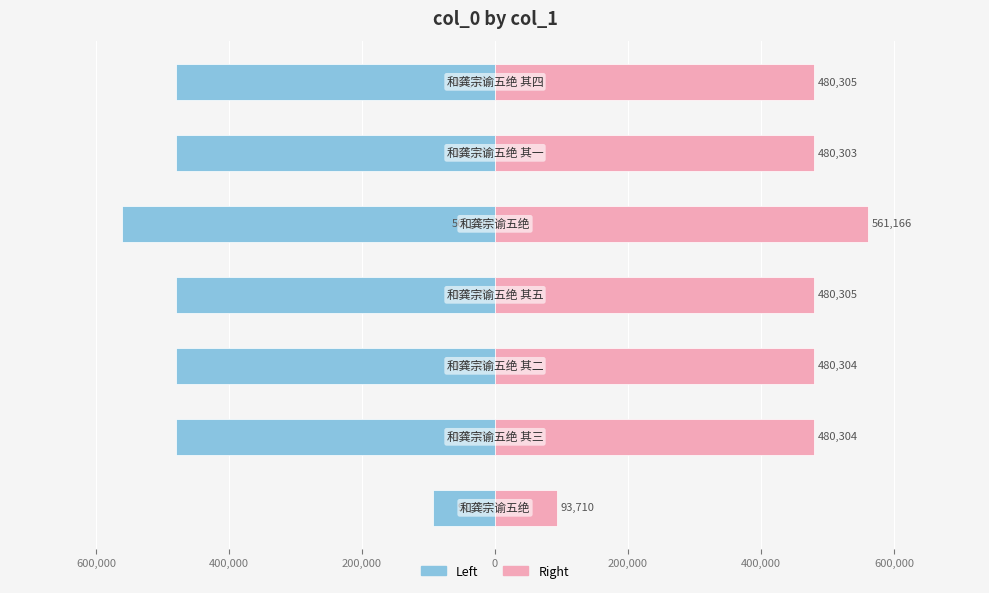

What is the difference between the second highest and second lowest values in the col_0 (left) series?

2.0